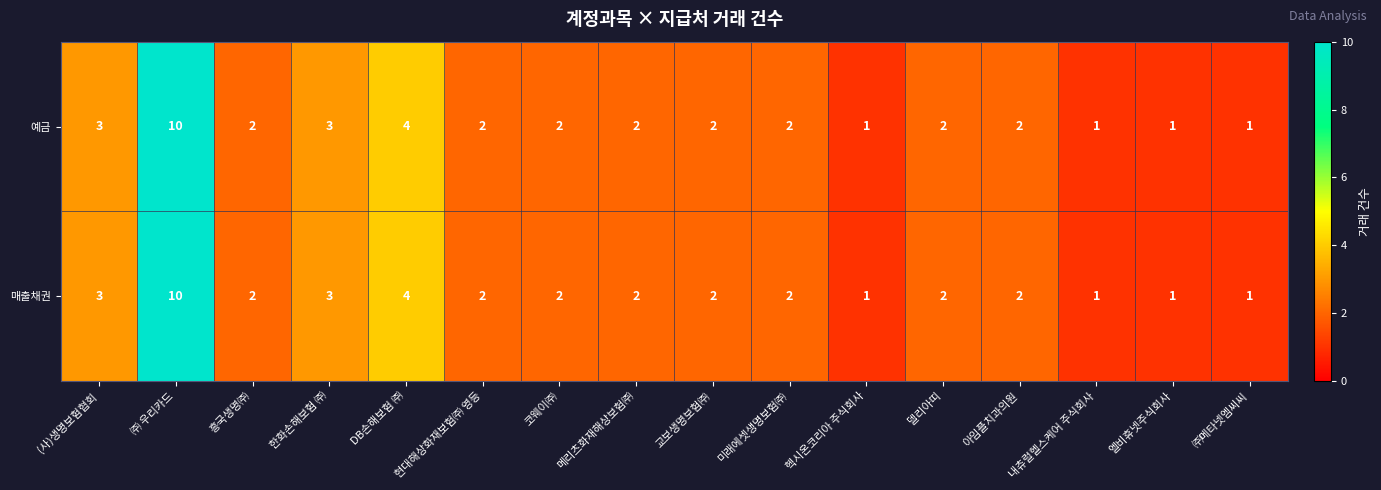

What is the sum of all 예금 values?

40